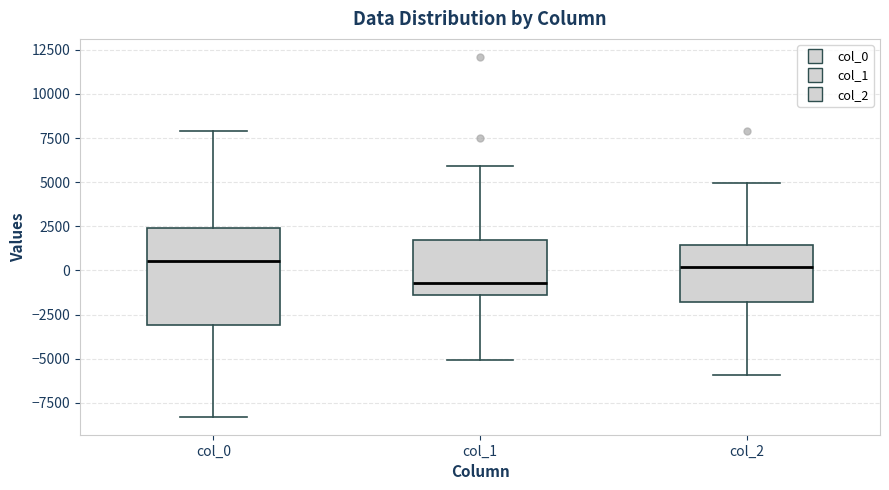

Reading left to right, transcribe this box plot: for each box, give where its median line is, the range the box spans, and where its two whiskers end, as read against the y-axis. The values are not printed on the chart, so give them approximately, as read against the axis.

col_0: median 500, box -3000 to 2500, whiskers -8500 to 8000
col_1: median -500, box -1500 to 1500, whiskers -5000 to 6000
col_2: median 0, box -2000 to 1500, whiskers -6000 to 5000